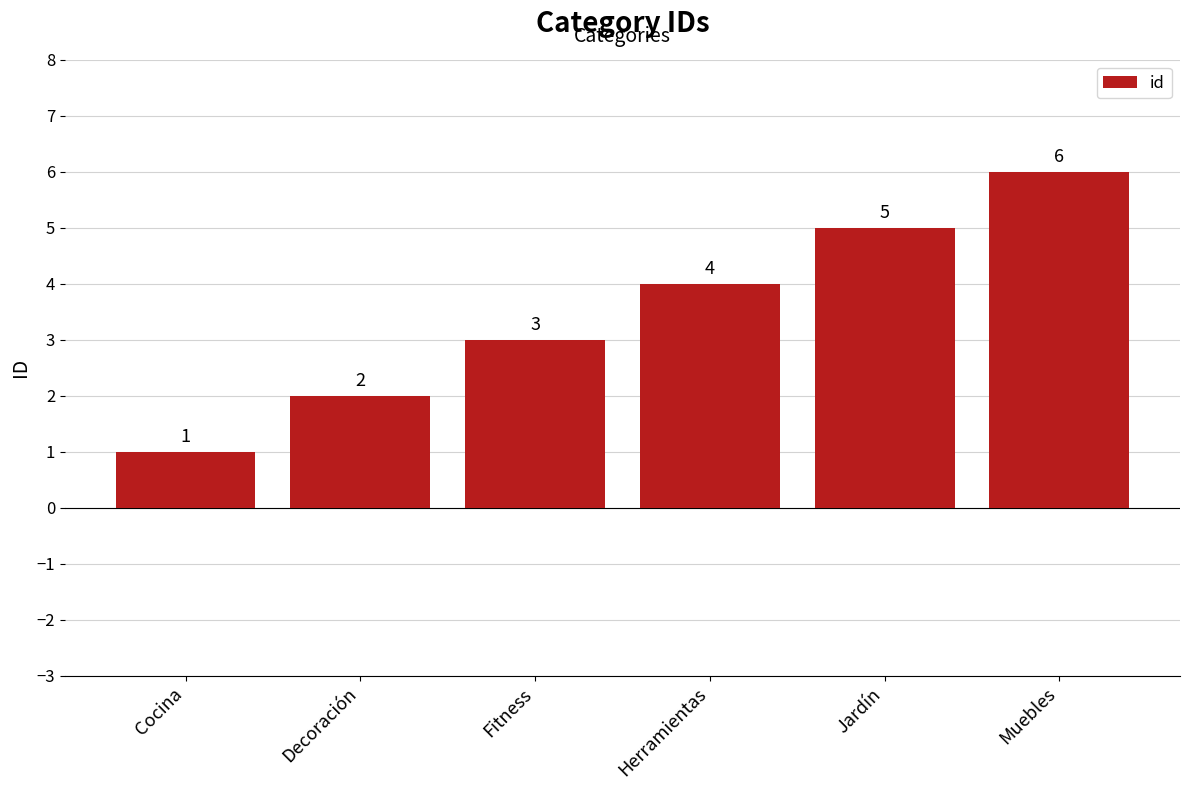

Rank the categories by value from lowest to highest.

Cocina, Decoración, Fitness, Herramientas, Jardín, Muebles